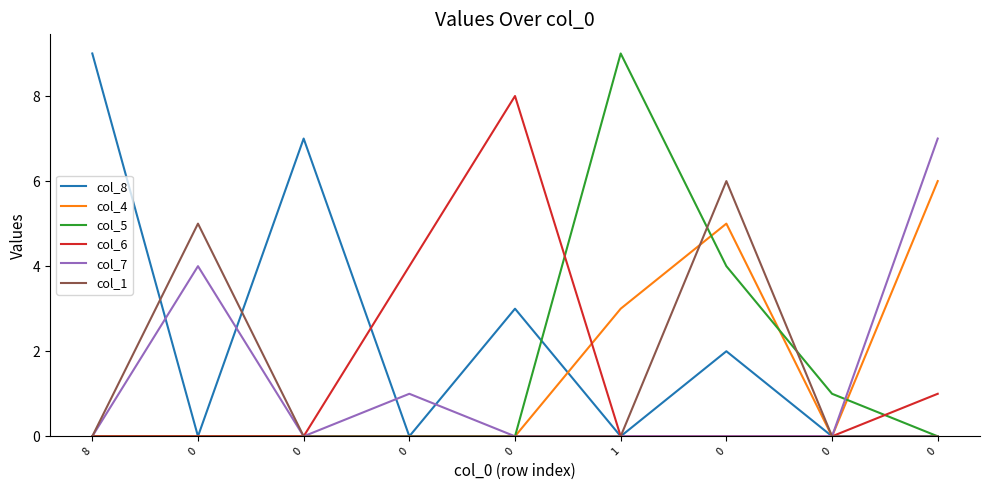

At how many categories does at least one series exceed 7?

3